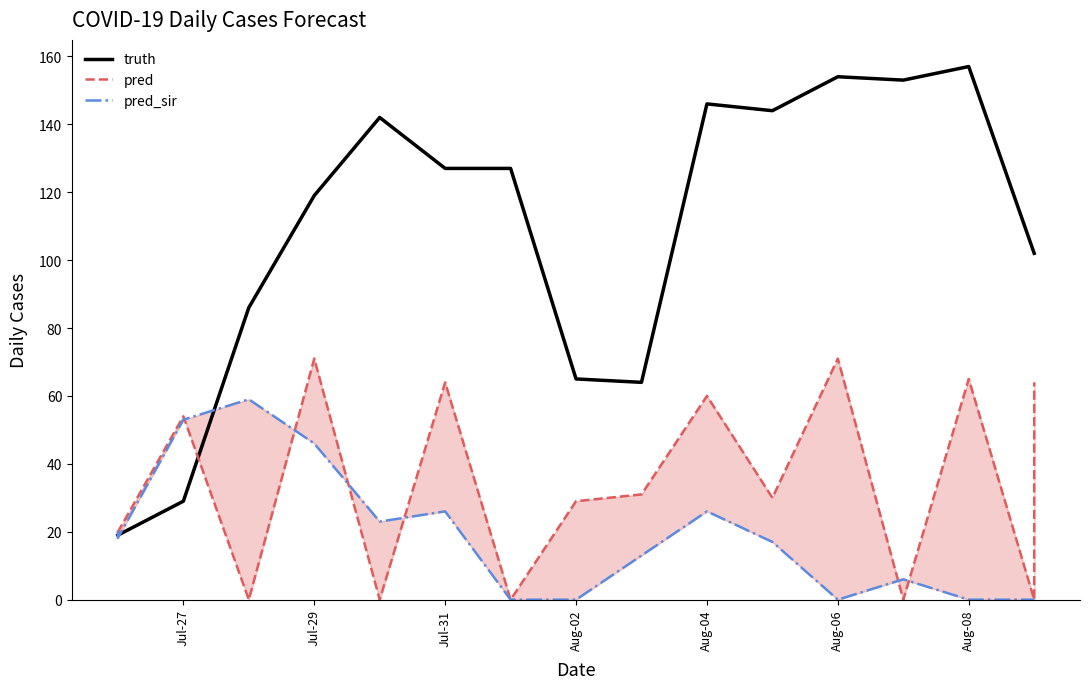

Rank the series by their average value, from highest to lowest.

truth, pred, pred_sir